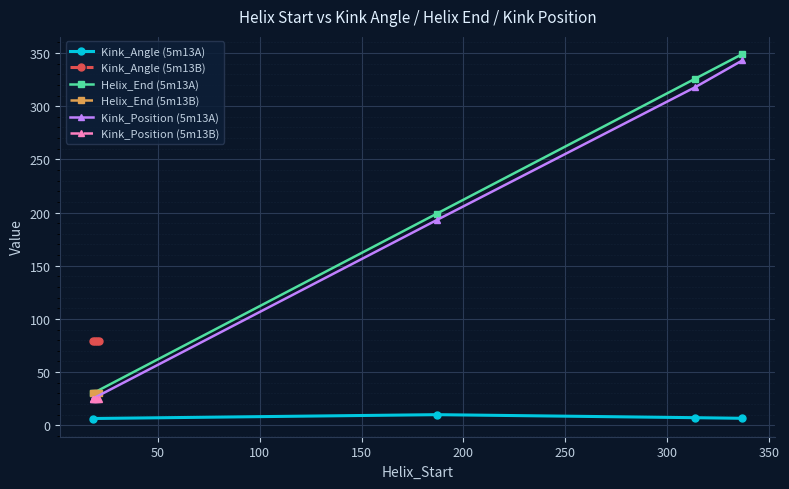

What are all the series names shown in the legend?

Kink_Angle (5m13A), Kink_Angle (5m13B), Helix_End (5m13A), Helix_End (5m13B), Kink_Position (5m13A), Kink_Position (5m13B)